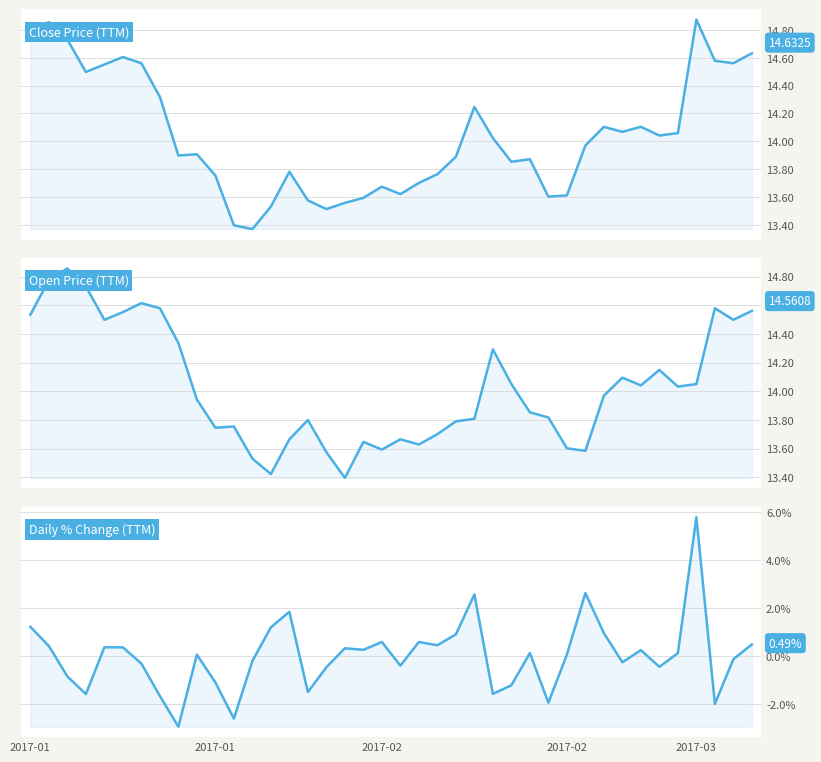

Is it true that Daily % Change (TTM) equals 0.5 at 39?

True